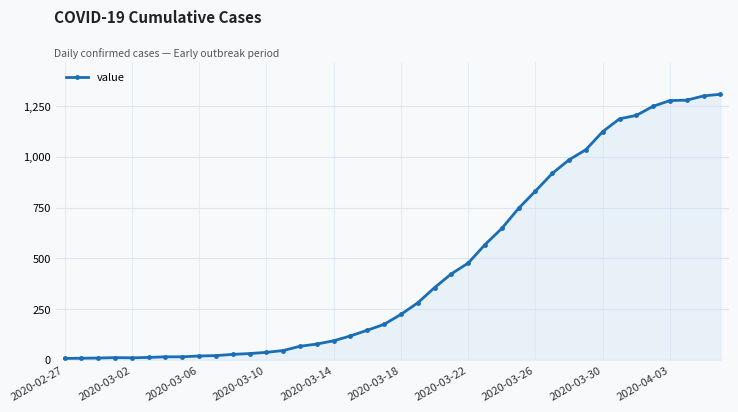

What is the difference between the maximum and minimum values?

1302